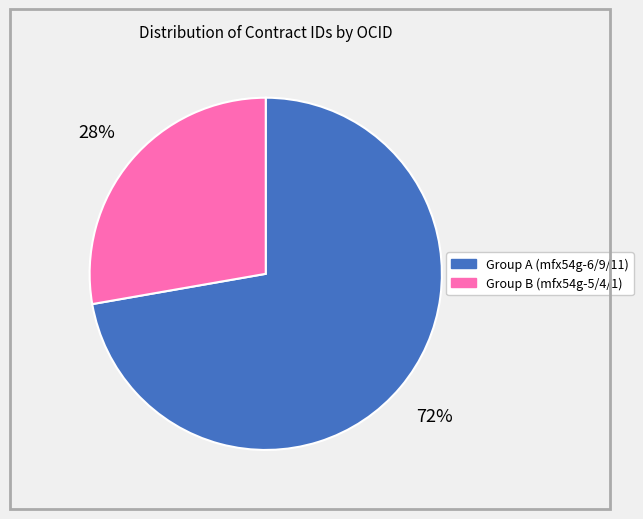

Is there any slice that represents more than half of the pie?

Yes